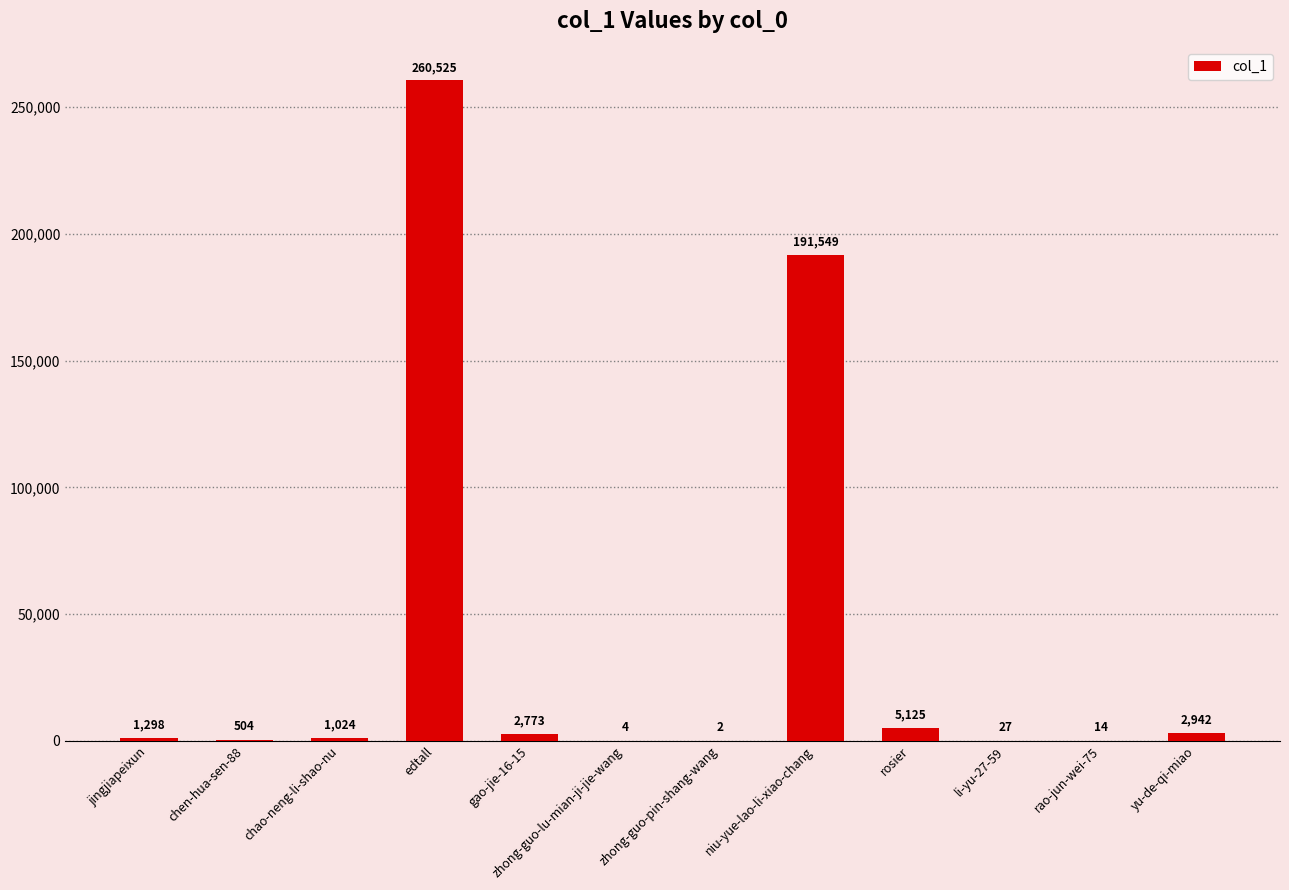

Reading left to right, what are all the values shown in this chart?

1298	504	1024	260525	2773	4	2	191549	5125	27	14	2942